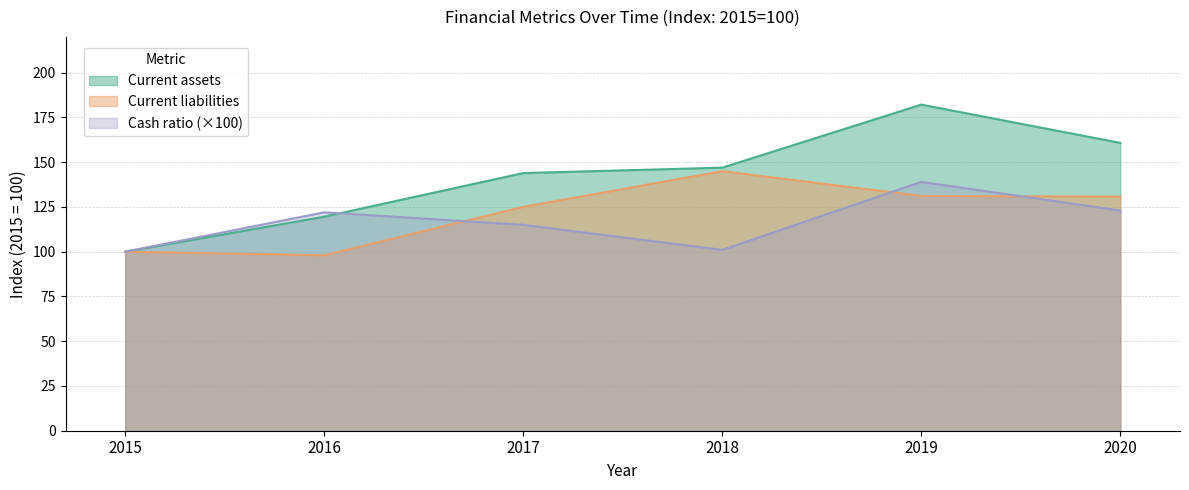

What is the total value across all series at 2020?

414.5